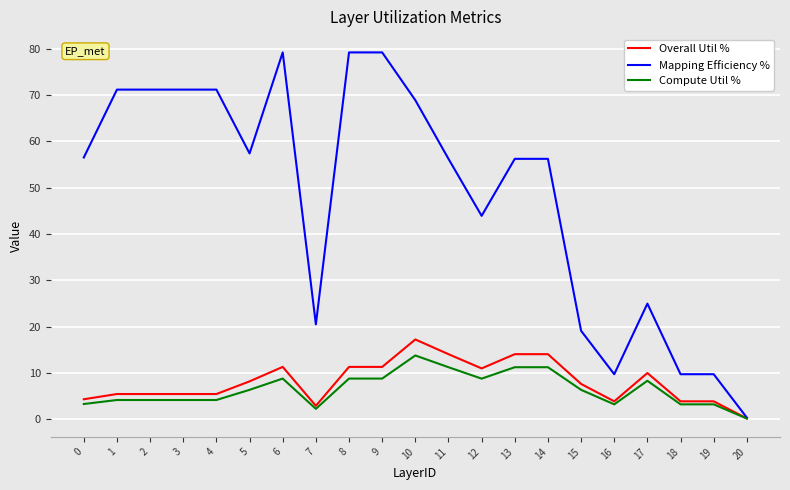

Which series has the largest range (max minus min)?

Mapping Efficiency %